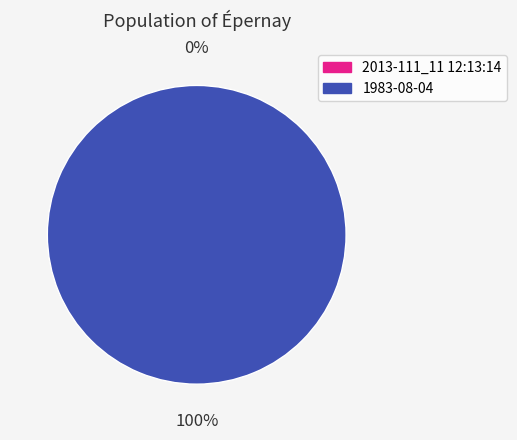

Count the number of slices in the pie.

2